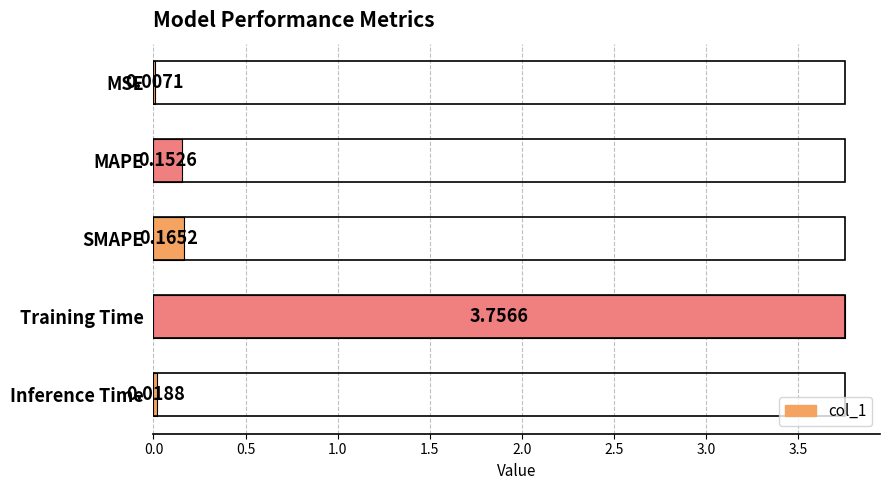

What is the change in value from MAPE to Training Time?

+3.6